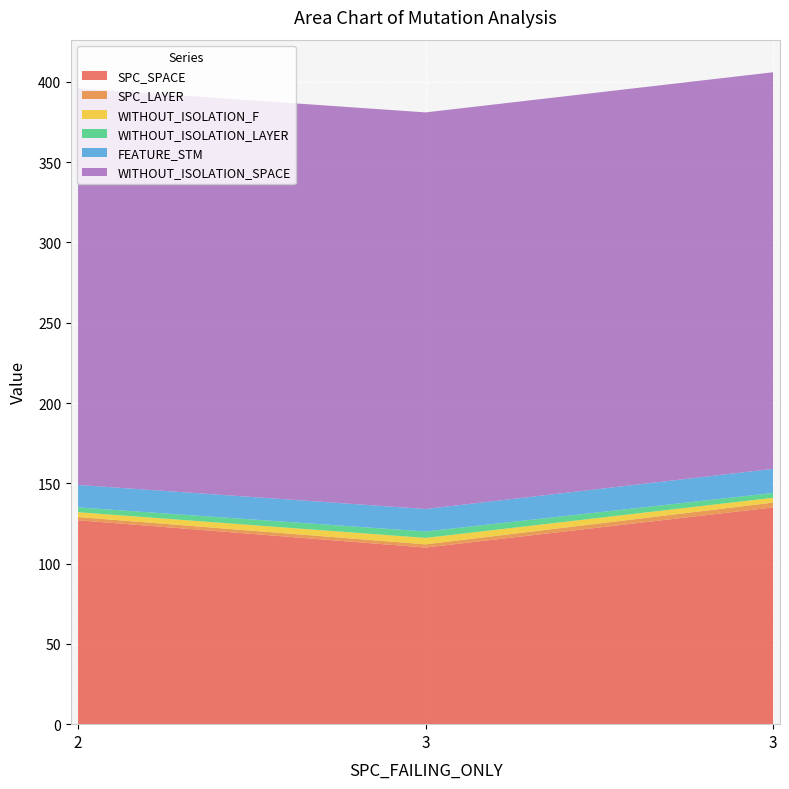

Reading right to left, extract all data points from this chart.

SPC_SPACE: 3=135	3=110	2=127
SPC_LAYER: 3=3	3=2	2=2
WITHOUT_ISOLATION_F: 3=3	3=4	2=3
WITHOUT_ISOLATION_LAYER: 3=3	3=4	2=3
FEATURE_STM: 3=15	3=14	2=14
WITHOUT_ISOLATION_SPACE: 3=247	3=247	2=247